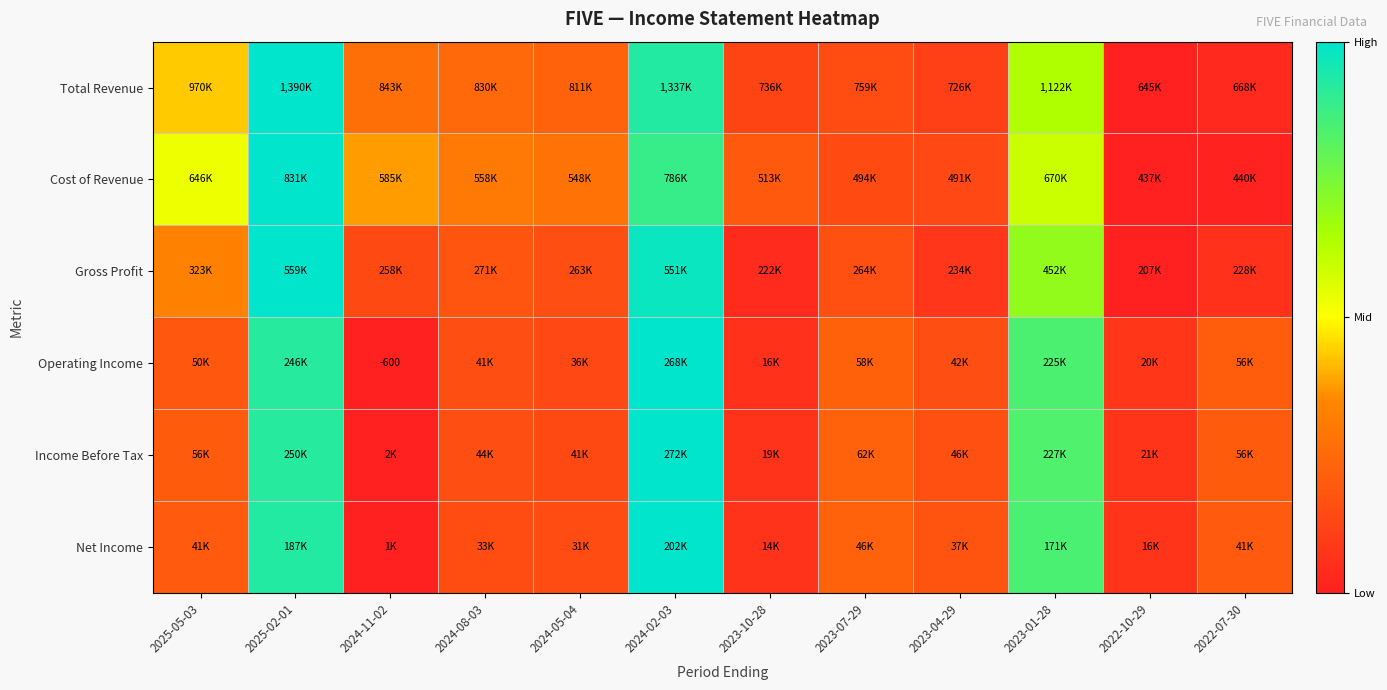

Which series has the largest range (max minus min)?

Total Revenue